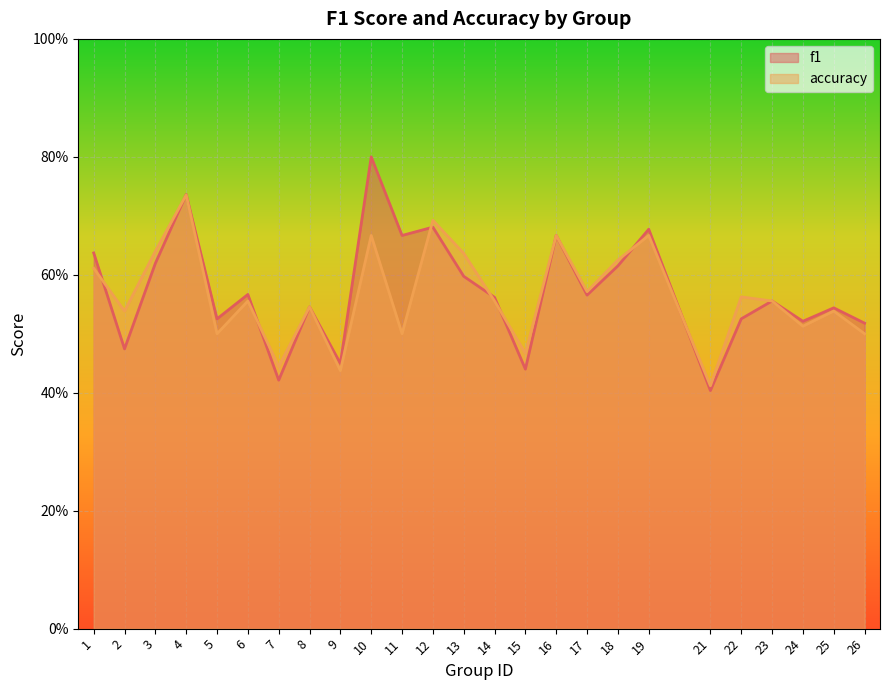

Is the value of accuracy at 9 greater than the value of f1 at 15?

No